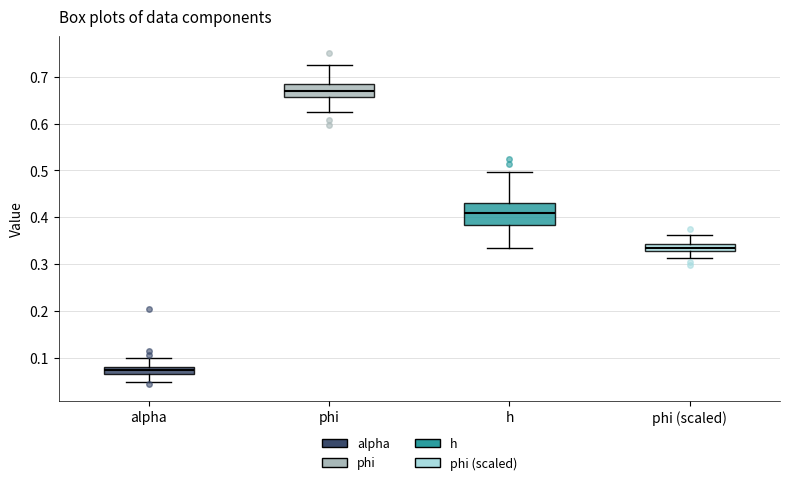

Comparing the boxes themselves (not the whiskers), which one is the tallest?

h